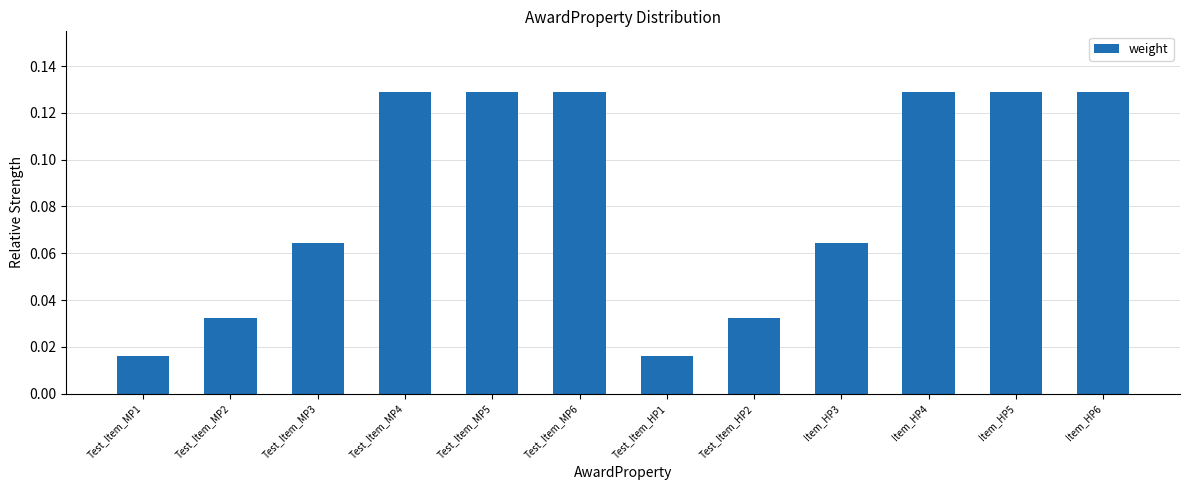

How many values are between 0 and 1?

12